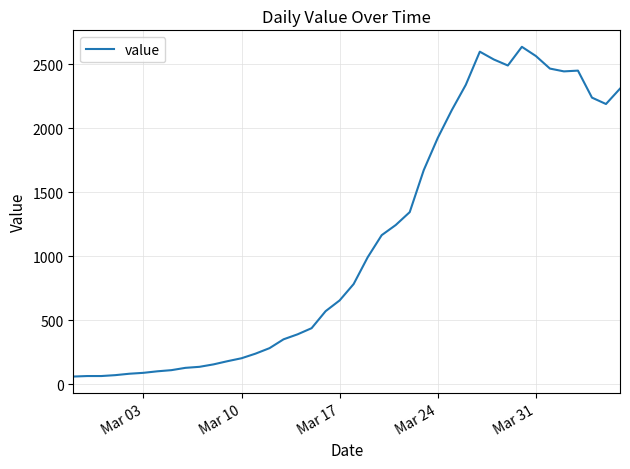

What is the difference between the maximum and minimum values?

2577